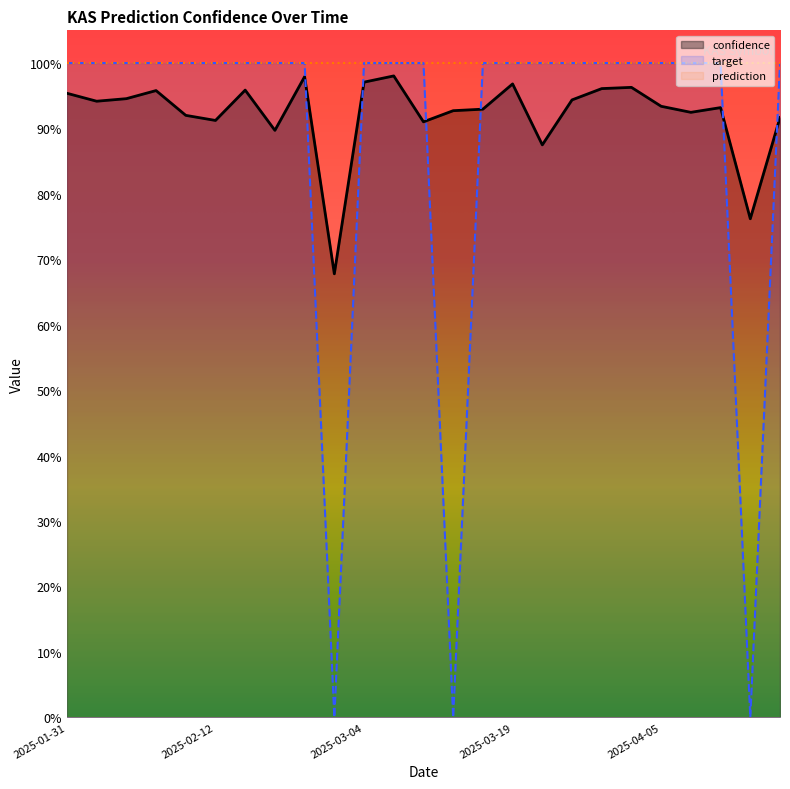

Reading right to left, transcribe all the data shown in this chart.

confidence: 2025-04-27=0.9	2025-04-19=0.8	2025-04-11=0.9	2025-04-10=0.9	2025-04-05=0.9	2025-04-01=1.0	2025-03-27=1.0	2025-03-25=0.9	2025-03-22=0.9	2025-03-19=1.0	2025-03-15=0.9	2025-03-14=0.9	2025-03-10=0.9	2025-03-05=1.0	2025-03-04=1.0	2025-03-03=0.7	2025-03-02=1.0	2025-02-27=0.9	2025-02-22=1.0	2025-02-12=0.9	2025-02-11=0.9	2025-02-03=1.0	2025-02-02=0.9	2025-02-01=0.9	2025-01-31=1.0
target: 2025-04-27=1.0	2025-04-19=0.0	2025-04-11=1.0	2025-04-10=1.0	2025-04-05=1.0	2025-04-01=1.0	2025-03-27=1.0	2025-03-25=1.0	2025-03-22=1.0	2025-03-19=1.0	2025-03-15=1.0	2025-03-14=0.0	2025-03-10=1.0	2025-03-05=1.0	2025-03-04=1.0	2025-03-03=0.0	2025-03-02=1.0	2025-02-27=1.0	2025-02-22=1.0	2025-02-12=1.0	2025-02-11=1.0	2025-02-03=1.0	2025-02-02=1.0	2025-02-01=1.0	2025-01-31=1.0